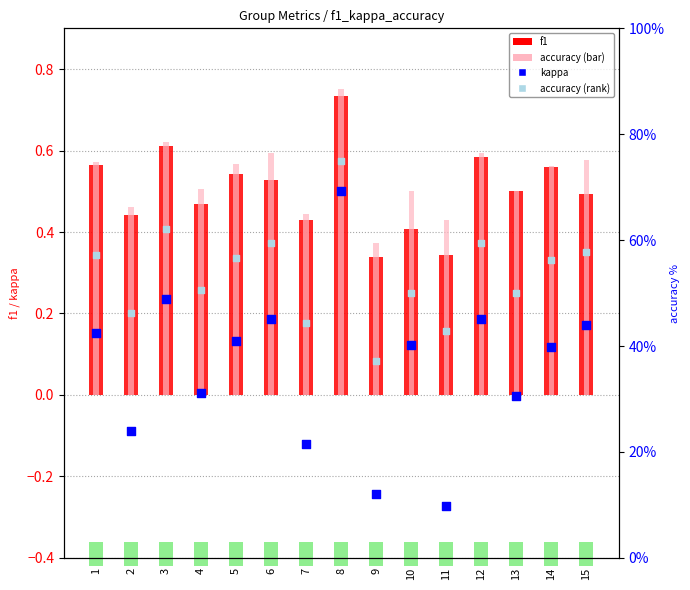

Which series reaches the maximum Y coordinate?

accuracy (right)